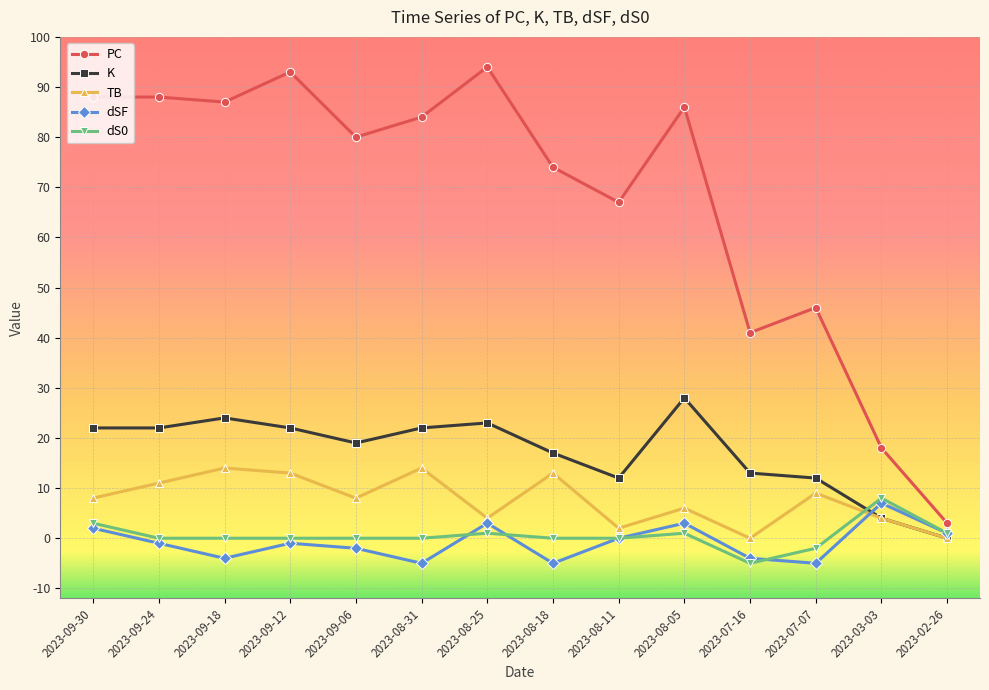

What is the minimum value shown in the chart?

-5